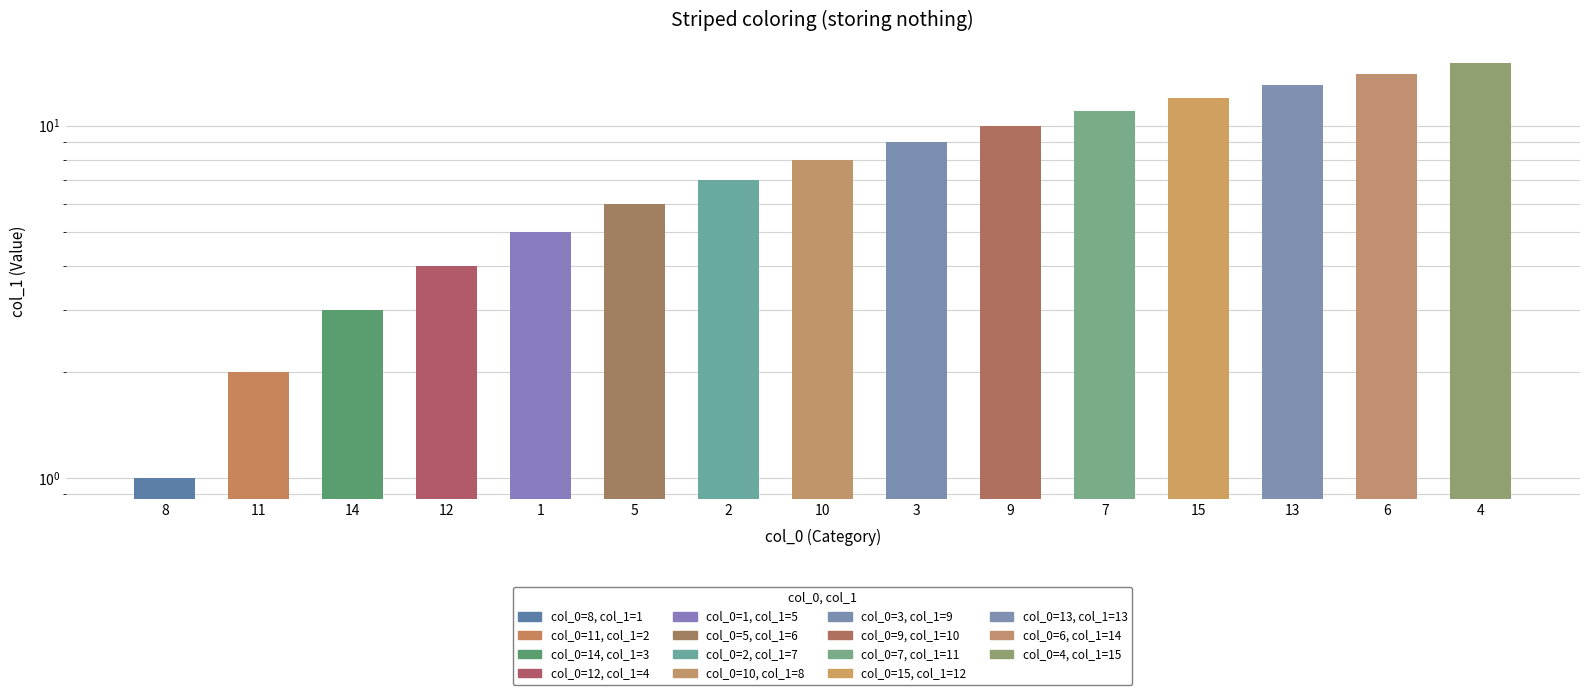

What is the sum of all values?

120